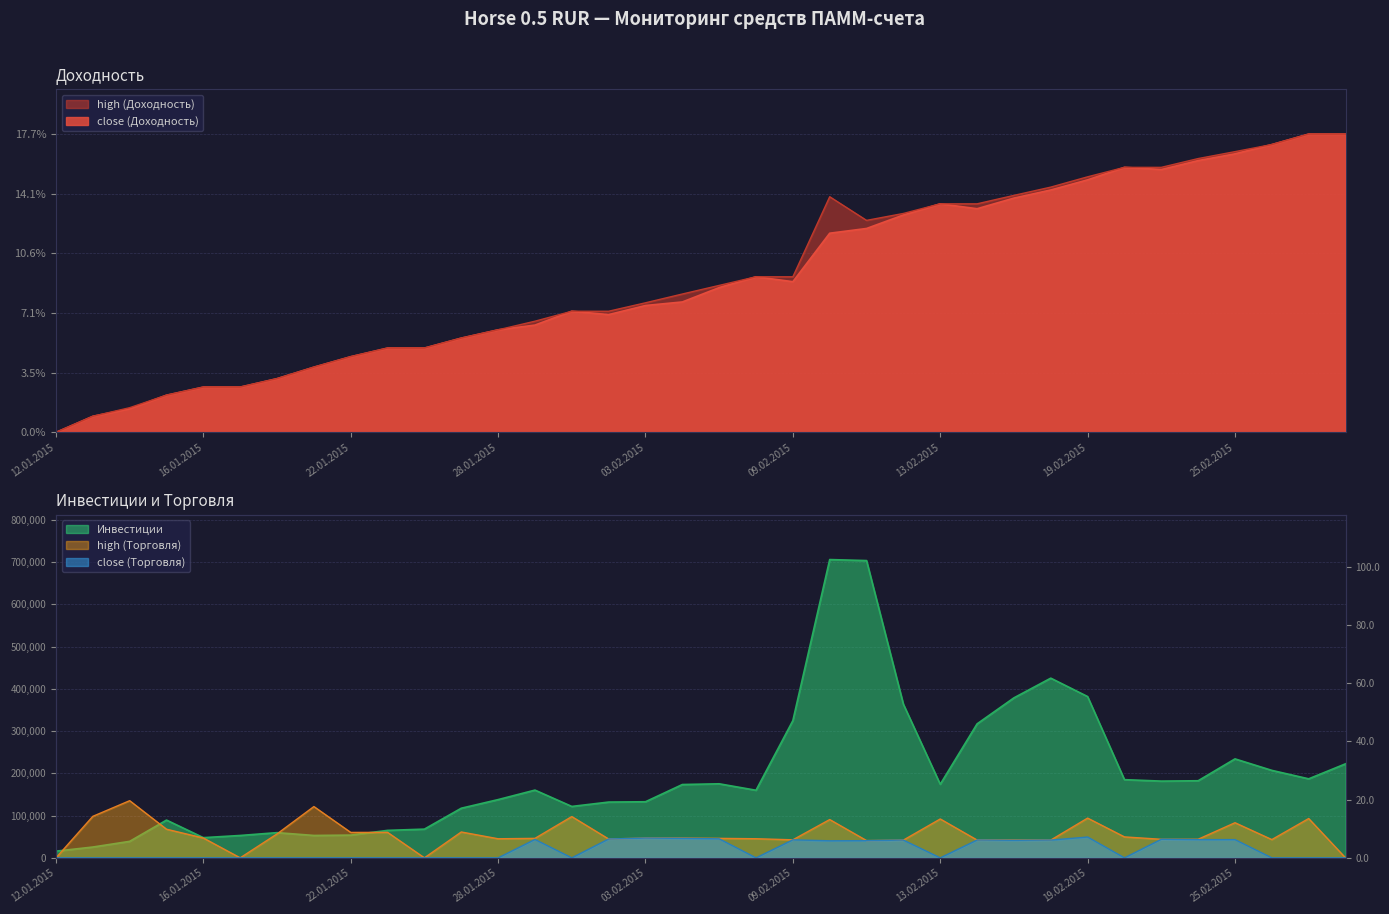

Is it true that high (Доходность) equals 2.6 at 26.01.2015?

False